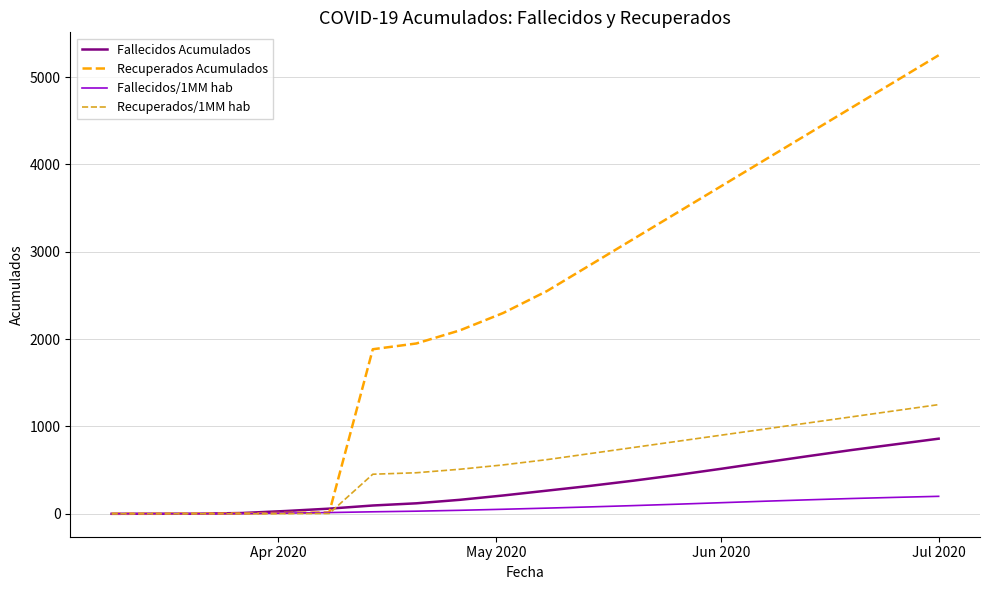

What is the maximum value shown in the chart?

5250.0